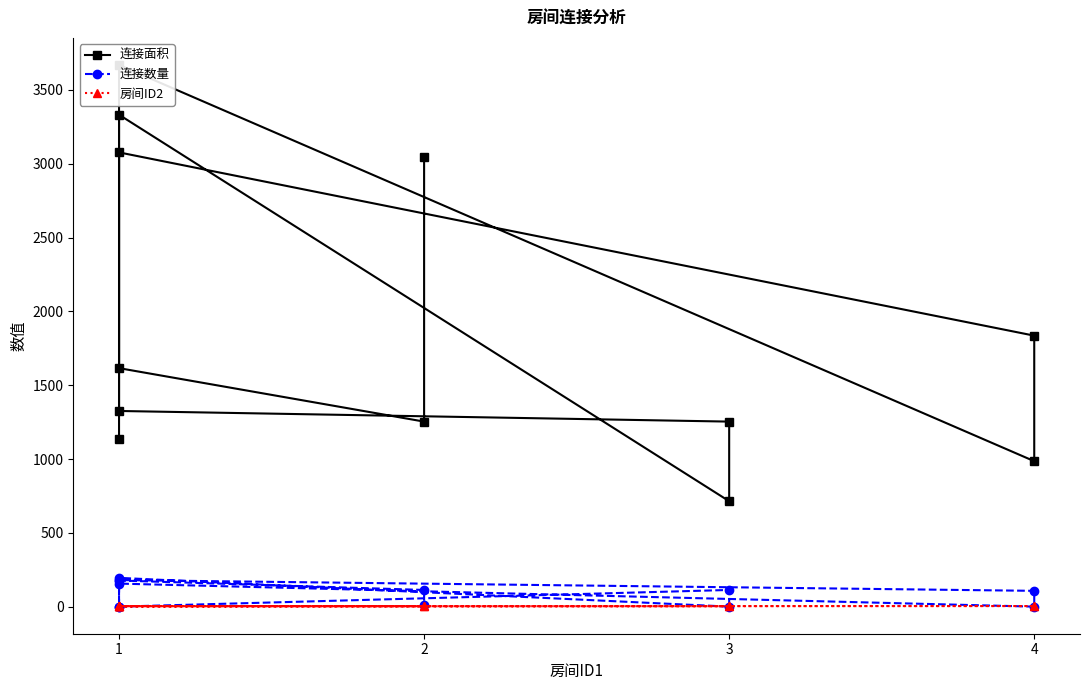

What is the total value across all series at 1?

1142